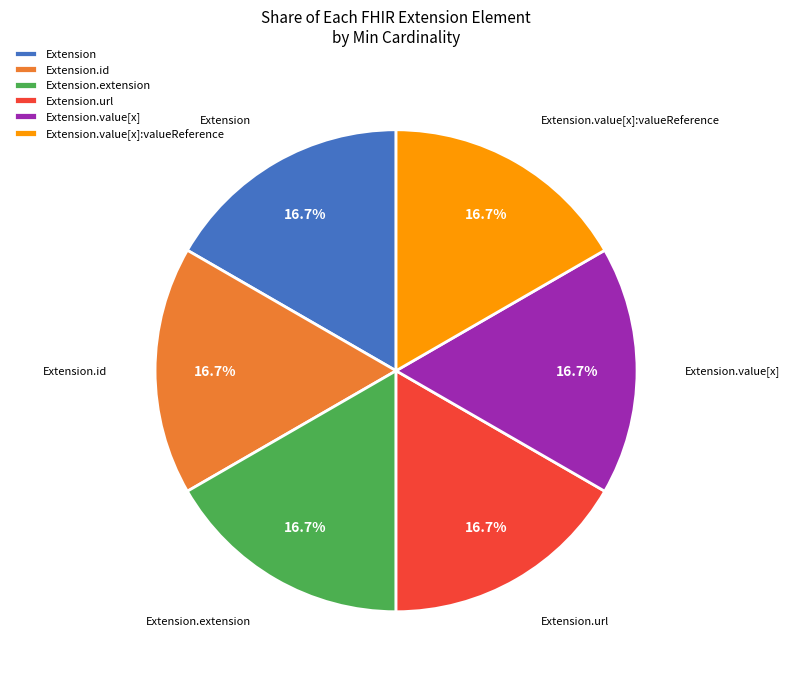

To the nearest percent, what is the difference between the largest and smallest slice percentages?

0%